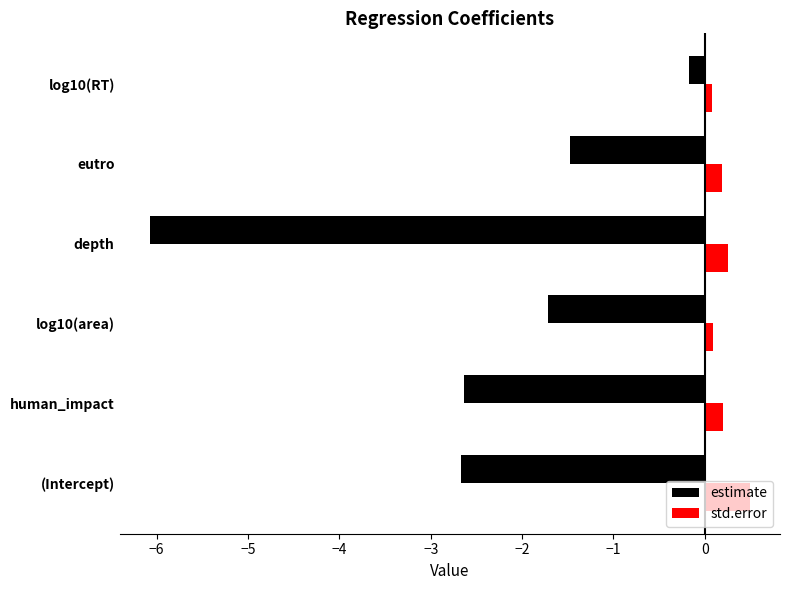

Which category has the highest value in the estimate series?

log10(RT)